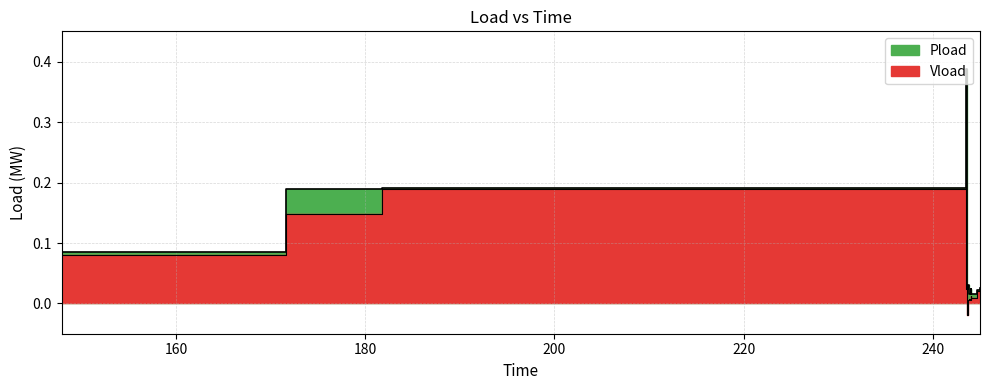

What are all the series names shown in the legend?

Pload, Vload